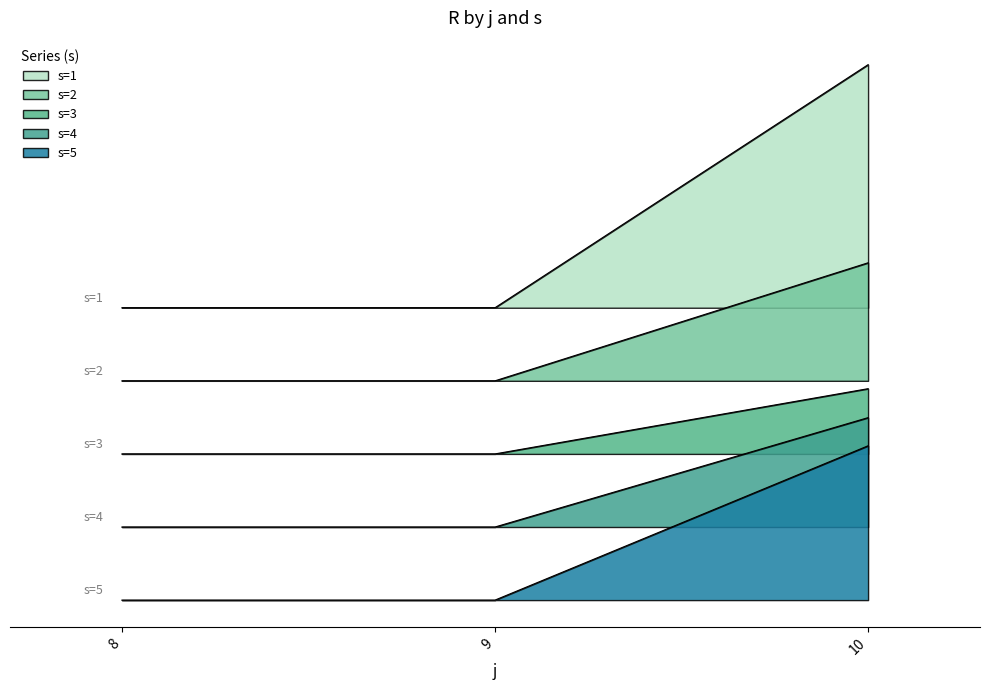

Reading left to right, extract all data points from this chart.

s=1: 8=24.0	9=24.0	10=36.9
s=2: 8=8.0	9=8.0	10=20.0
s=3: 8=32.0	9=32.0	10=58.6
s=4: 8=16.0	9=16.0	10=23.1
s=5: 8=0.0	9=0.0	10=16.9